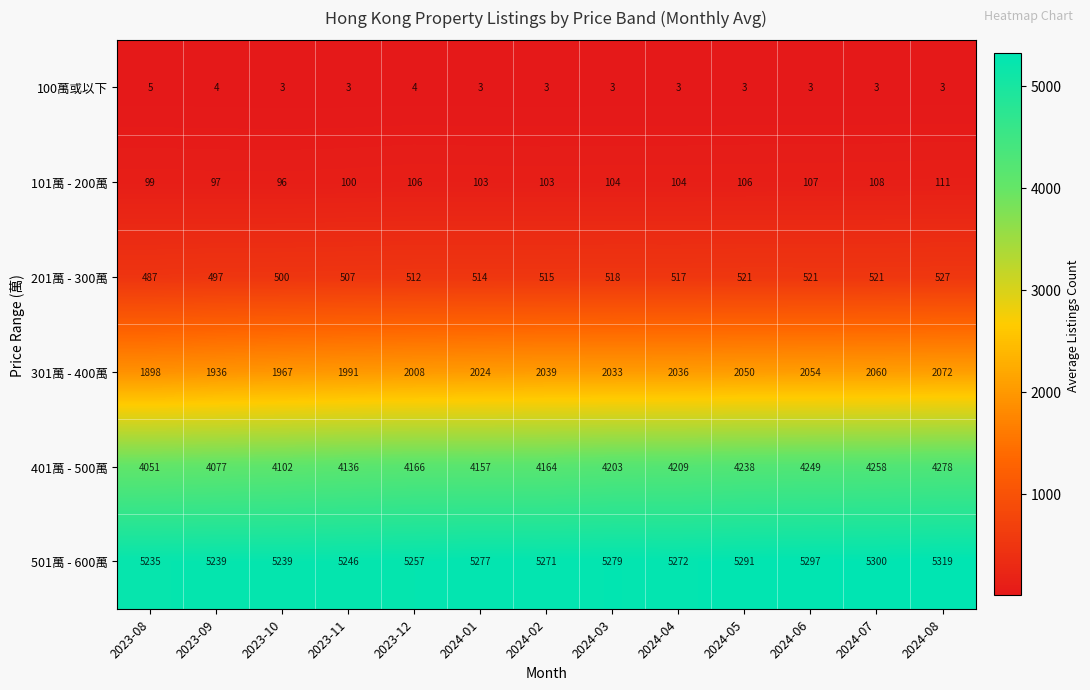

List the series in order of their peak value, lowest first.

100萬或以下, 101萬 - 200萬, 201萬 - 300萬, 301萬 - 400萬, 401萬 - 500萬, 501萬 - 600萬